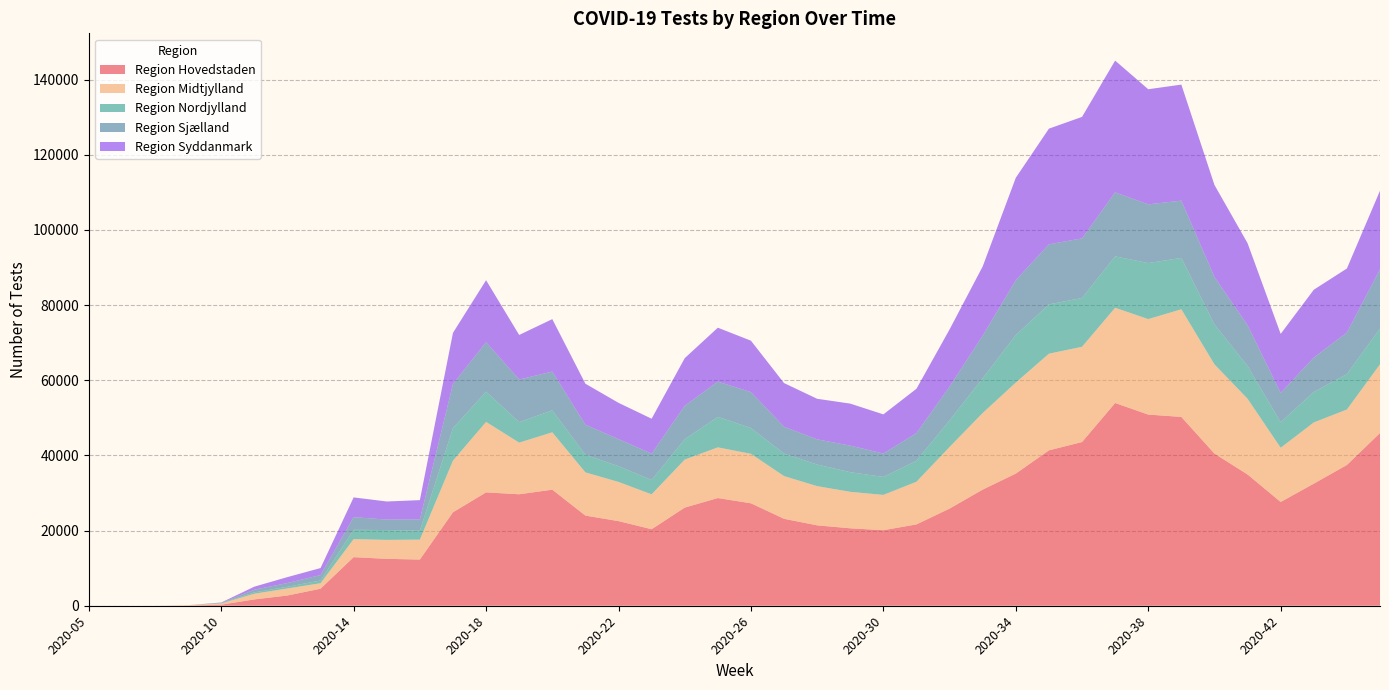

Reading left to right, list all the values displayed in this chart.

Region Hovedstaden: 1	0	0	35	284	1678	2724	4526	12923	12476	12288	24859	30158	29655	30878	23984	22515	20357	26110	28651	27254	23128	21387	20605	20092	21640	25847	30898	35155	41341	43552	53939	50857	50232	40483	34920	27603	32480	37447	45952
Region Midtjylland: 0	0	0	118	321	1508	1876	1462	4801	5039	5299	13742	18758	13735	15265	11494	10423	9285	12771	13483	13161	11364	10429	9699	9394	11353	16397	20380	24220	25713	25340	25336	25403	28640	23736	20147	14425	16284	14754	18274
Region Nordjylland: 0	0	0	0	85	369	445	731	2486	2620	2370	8640	8046	5449	5843	4677	4195	3814	5412	8125	6864	5980	5753	5225	4781	5577	7092	9254	12621	13123	12981	13674	14904	13665	10618	8720	6811	8100	9439	9522
Region Sjælland: 0	0	0	0	95	706	996	1447	3357	2787	3019	11739	13157	11348	10307	8005	7205	7008	8887	9376	9553	7157	6697	7066	6229	7357	8963	11338	14617	15979	15866	17030	15623	15244	12655	10836	7785	9162	11027	15769
Region Syddanmark: 0	0	0	0	72	812	1578	1861	5255	4815	5120	13628	16486	11852	13962	10910	9647	9293	12685	14341	13682	11609	10792	11181	10418	11808	15222	18404	27255	30768	32321	35056	30627	30864	24457	21835	15702	18046	17056	20895